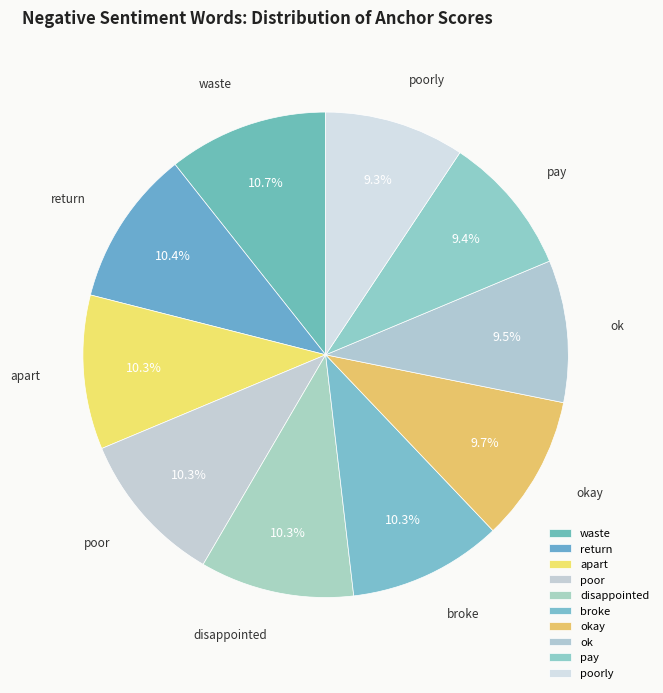

How many slices are in this pie chart?

10